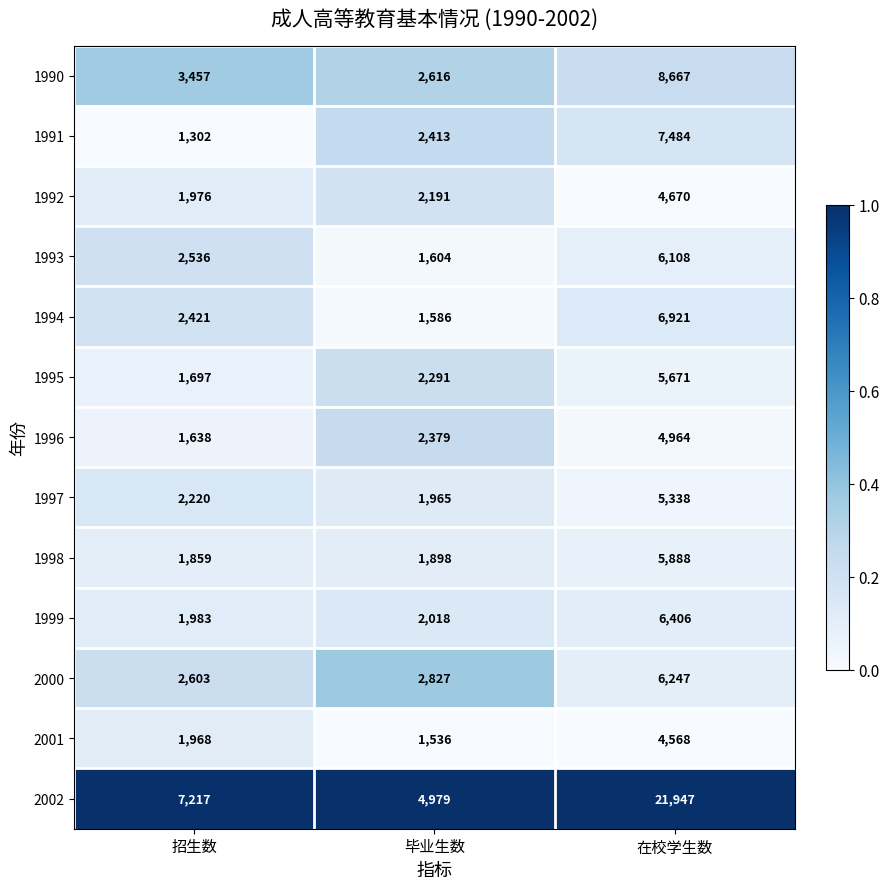

Which series changed the most between 毕业生数 and 在校学生数?

2002